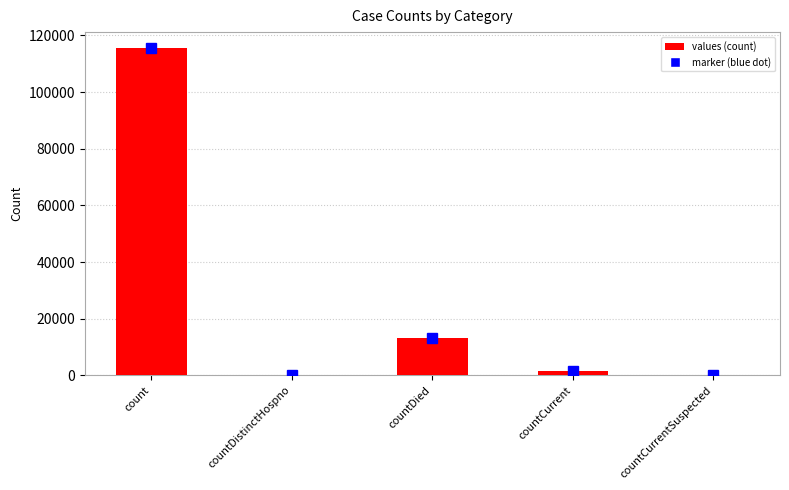

What is the sum of all values?

130105